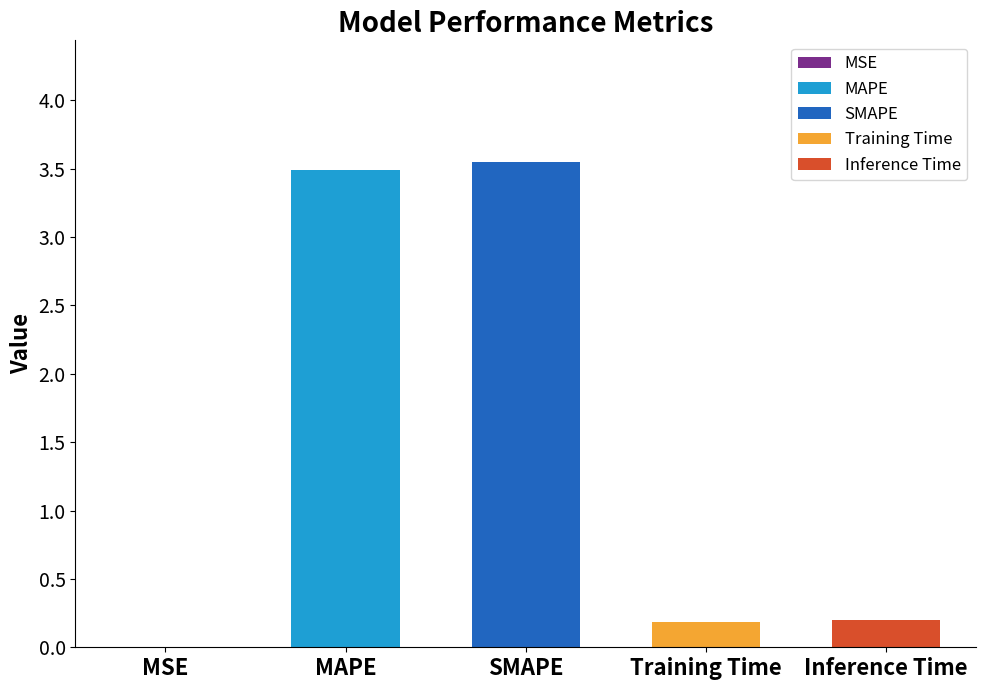

What is the value of the 2nd bar from the left?

3.5